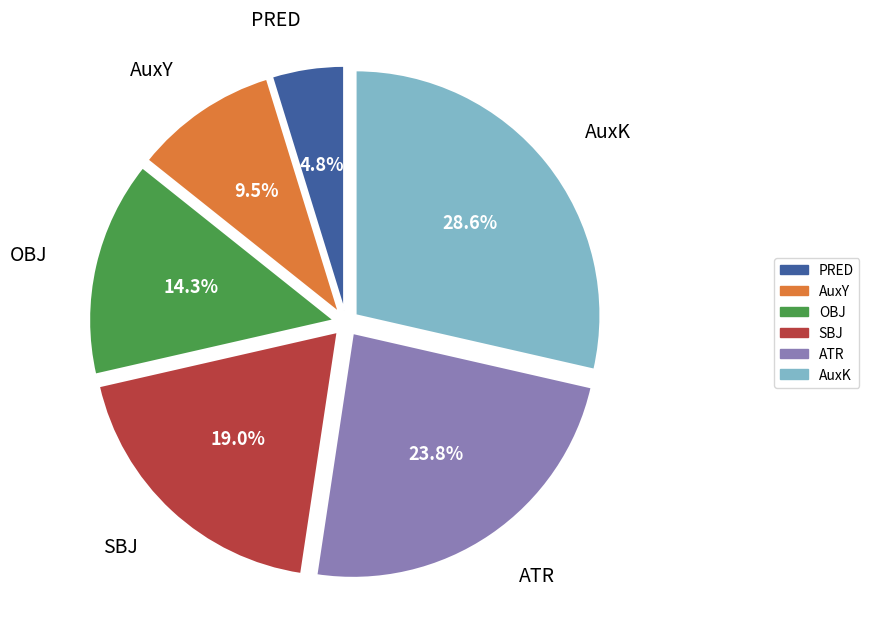

What is the ratio of the value at SBJ to the value at OBJ?

1.3